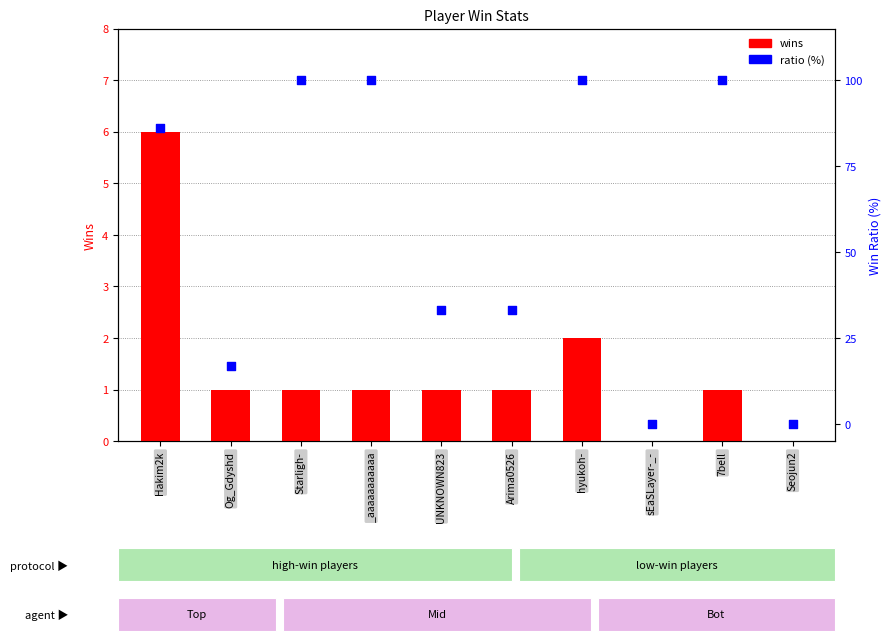

Which series has the largest total across all categories?

ratio (%)